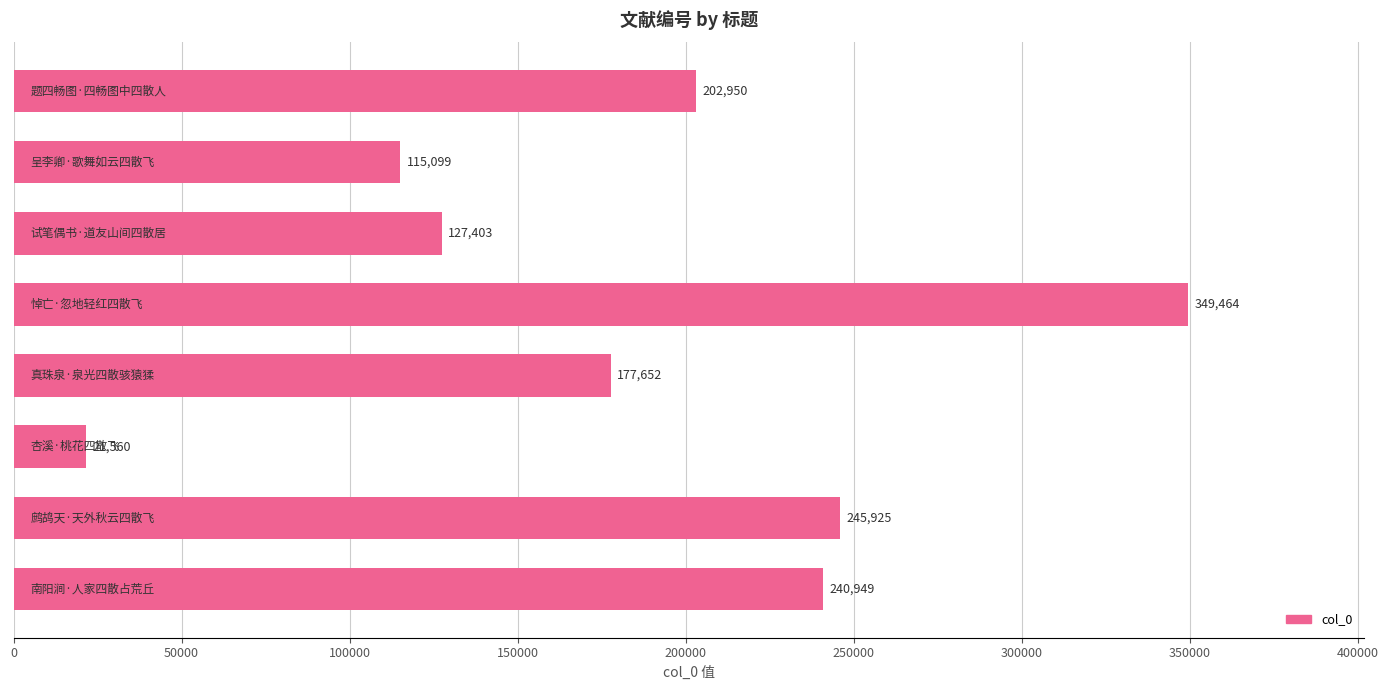

What is the difference between the second highest and minimum values?

224365